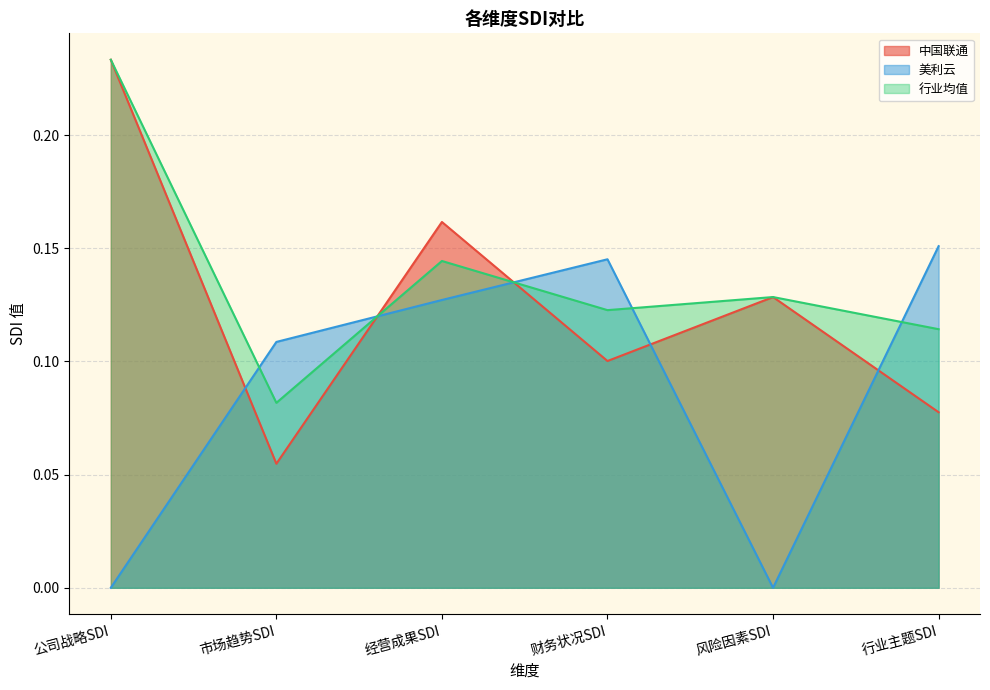

What position from the left is 公司战略SDI?

1